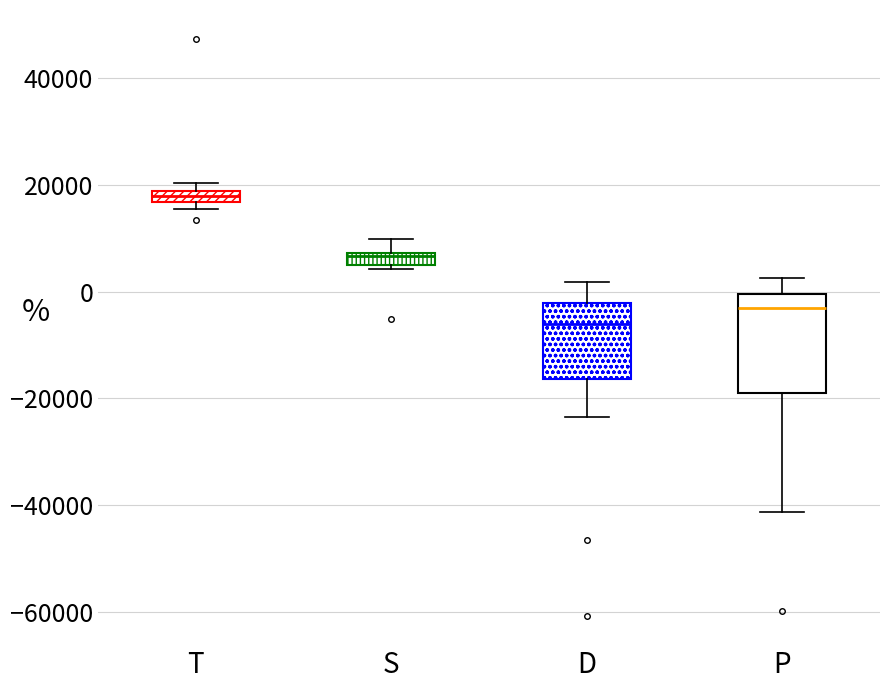

Where is the lower edge of the box for P on the y-axis? The values are not printed on the chart, so give them approximately, as read against the axis.

-18000